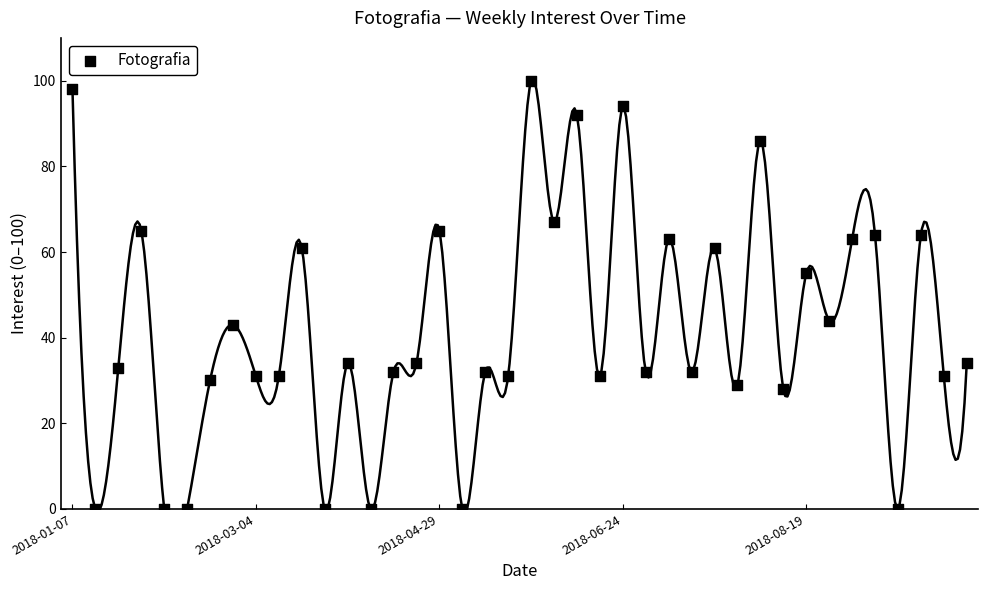

What is the range of Y values (max minus min)?

100